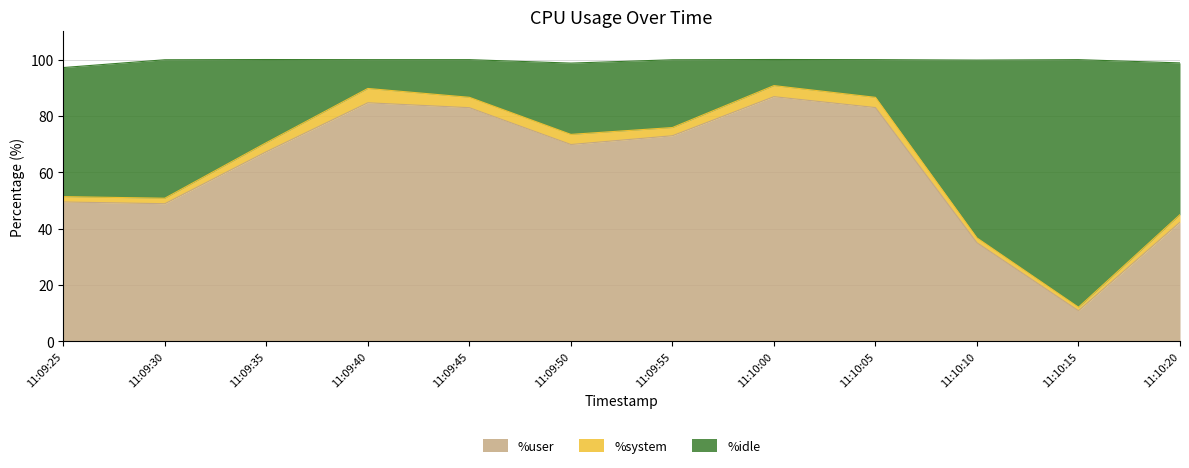

What is the label of the 11th point from the right?

11:09:30